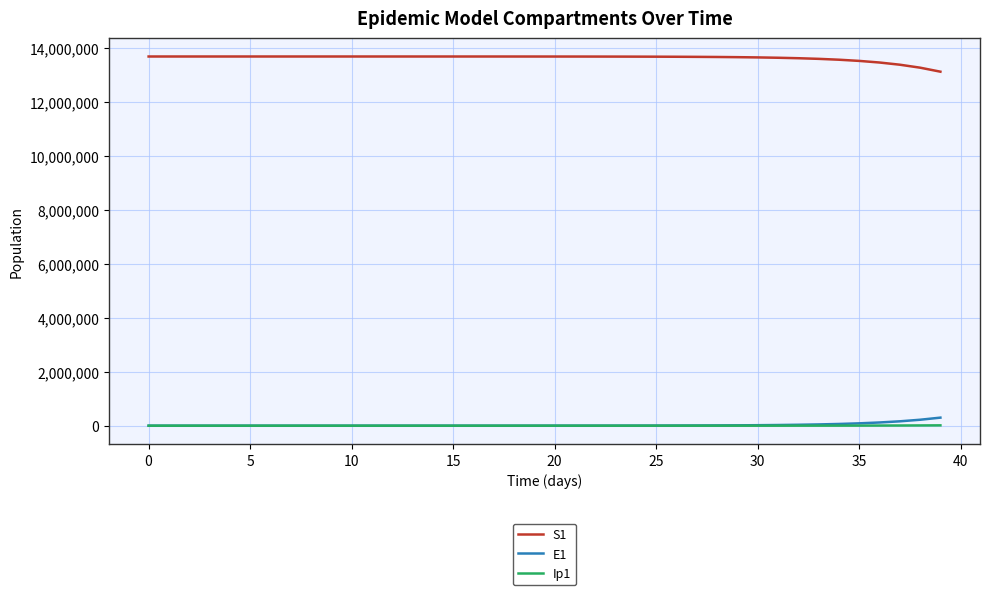

Which series has the largest total across all categories?

S1